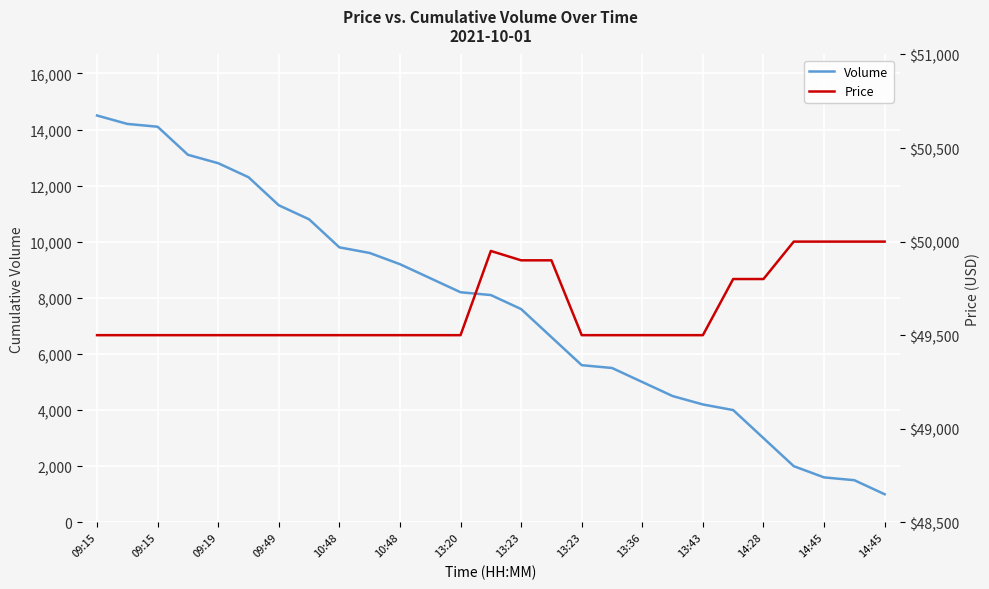

At how many categories does at least one series exceed 31350?

27